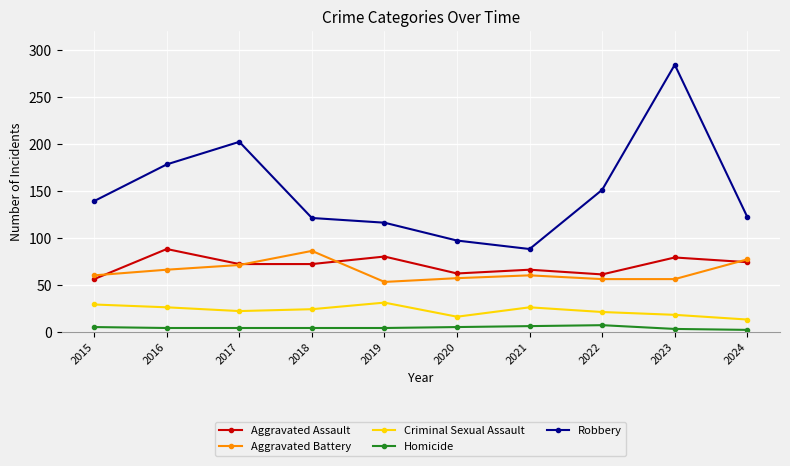

Between 2020 and 2022, which series saw the biggest shift?

Robbery